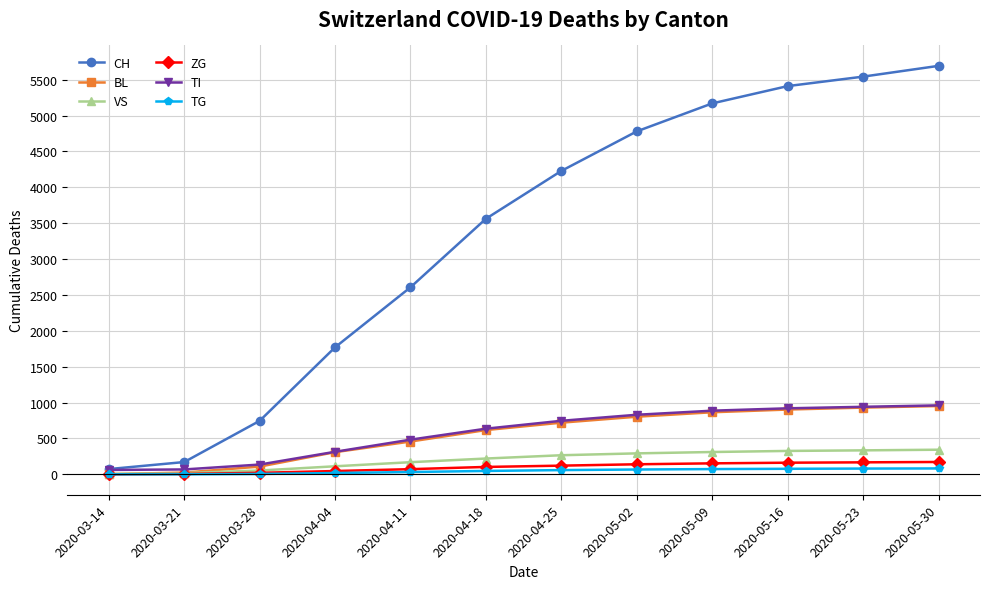

What is the sum of the VS values at 2020-04-18 and 2020-05-23?

554